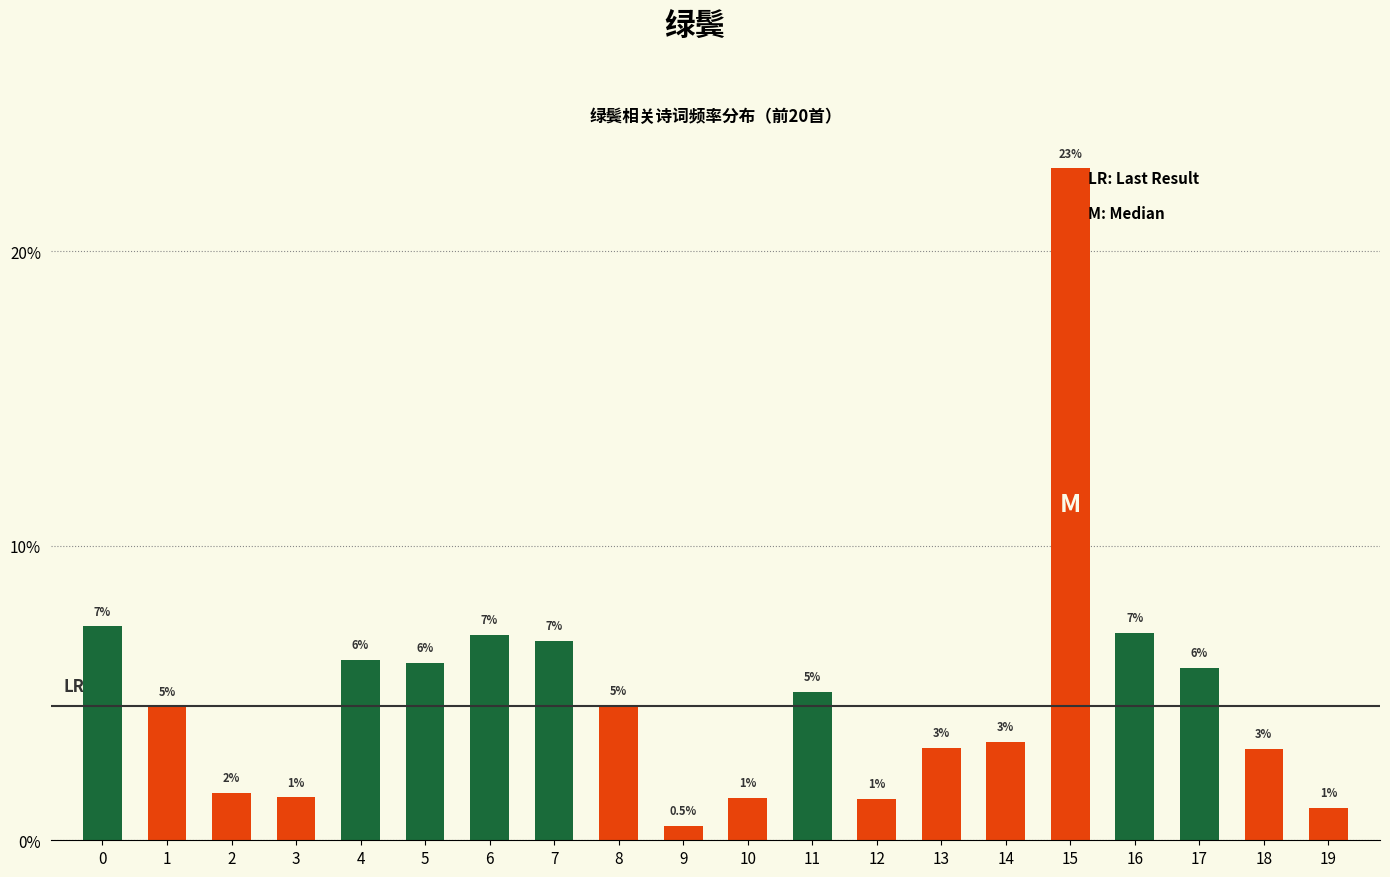

What is the difference between the maximum and minimum values?

1159992